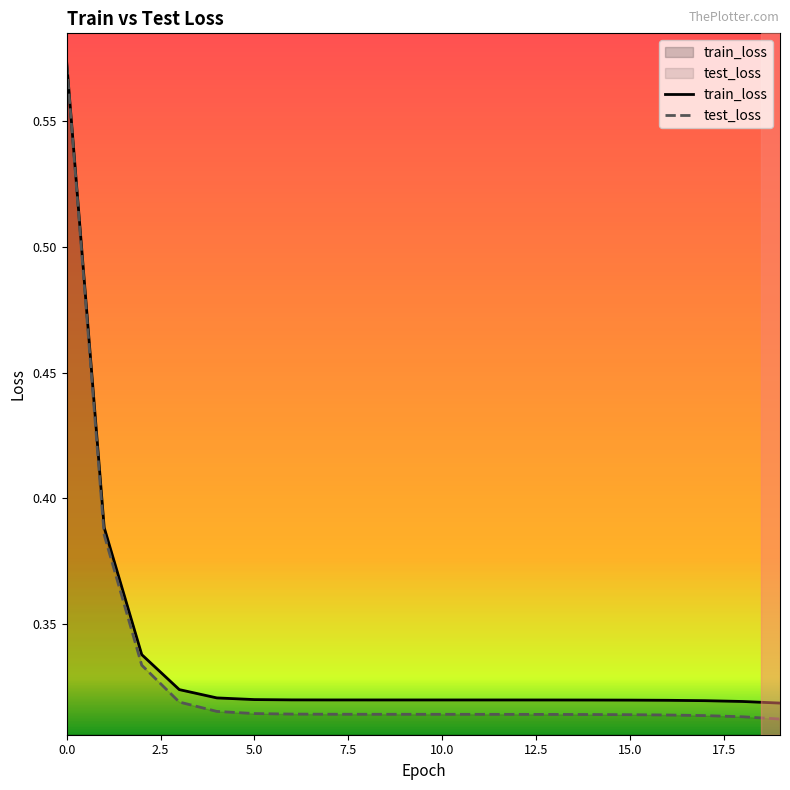

True or false: test_loss has more than 1 points higher than both neighbors.

False